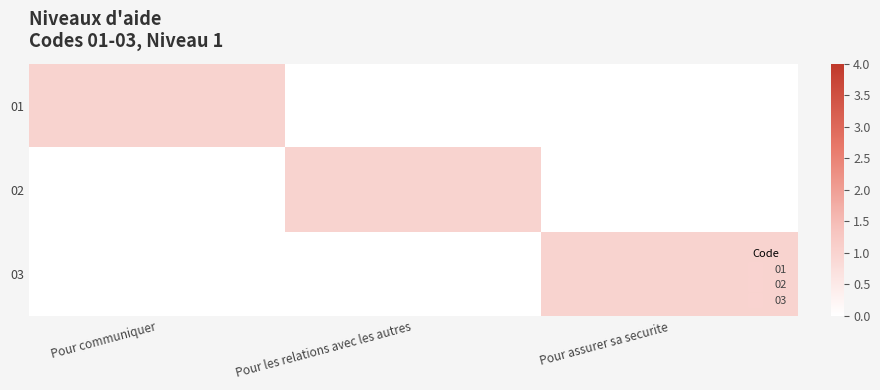

Reading left to right, list all the values displayed in this chart.

01: Pour communiquer=1	Pour les relations avec les autres=0	Pour assurer sa securite=0
02: Pour communiquer=0	Pour les relations avec les autres=1	Pour assurer sa securite=0
03: Pour communiquer=0	Pour les relations avec les autres=0	Pour assurer sa securite=1